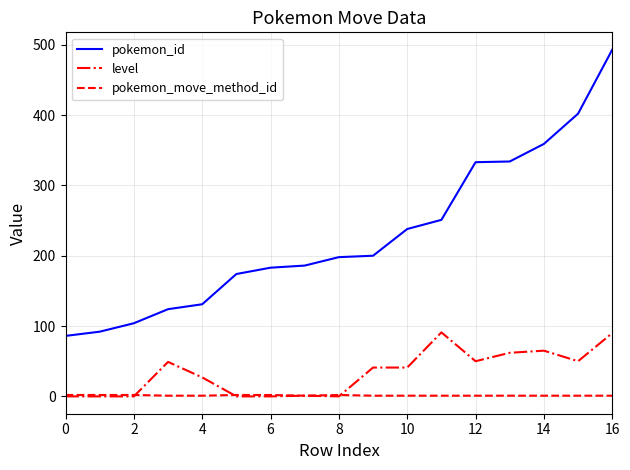

Rank the series by their maximum value, from highest to lowest.

pokemon_id, level, pokemon_move_method_id